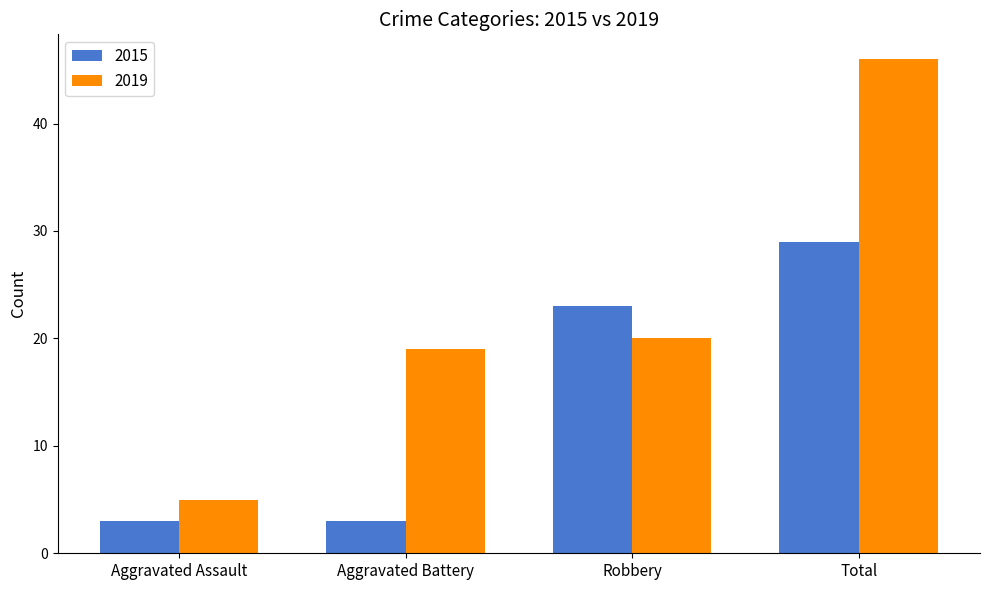

What is the highest value of the 2015 series?

29